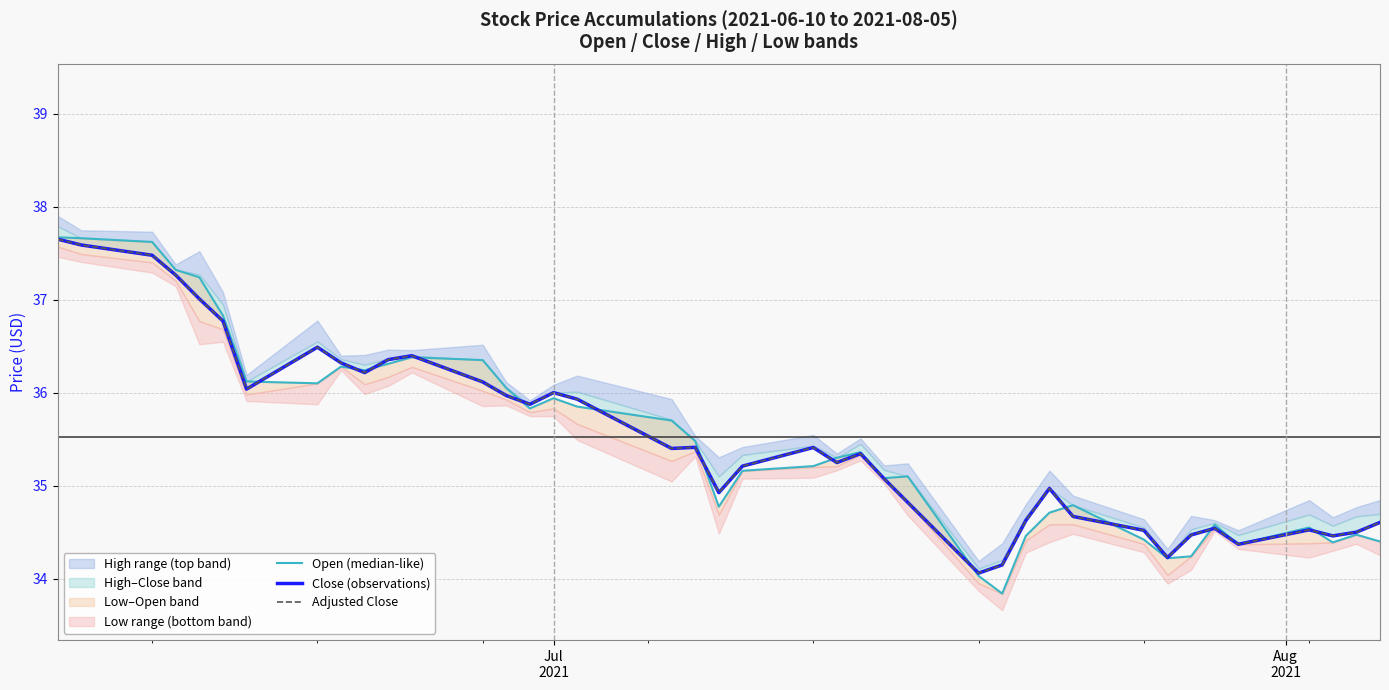

Is this an area chart (filled region under the line)?

No